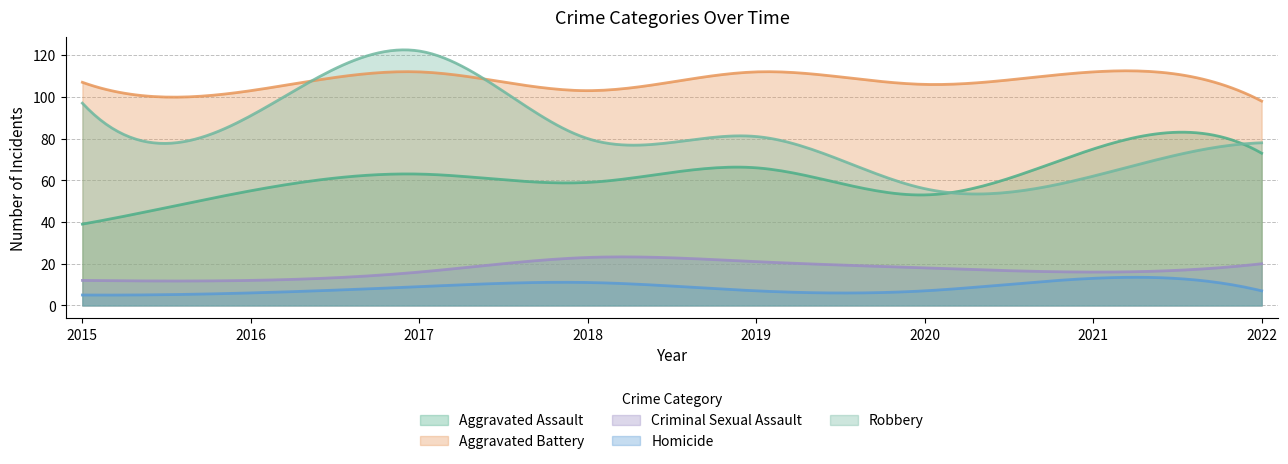

What is the minimum value for Aggravated Battery?

98.0